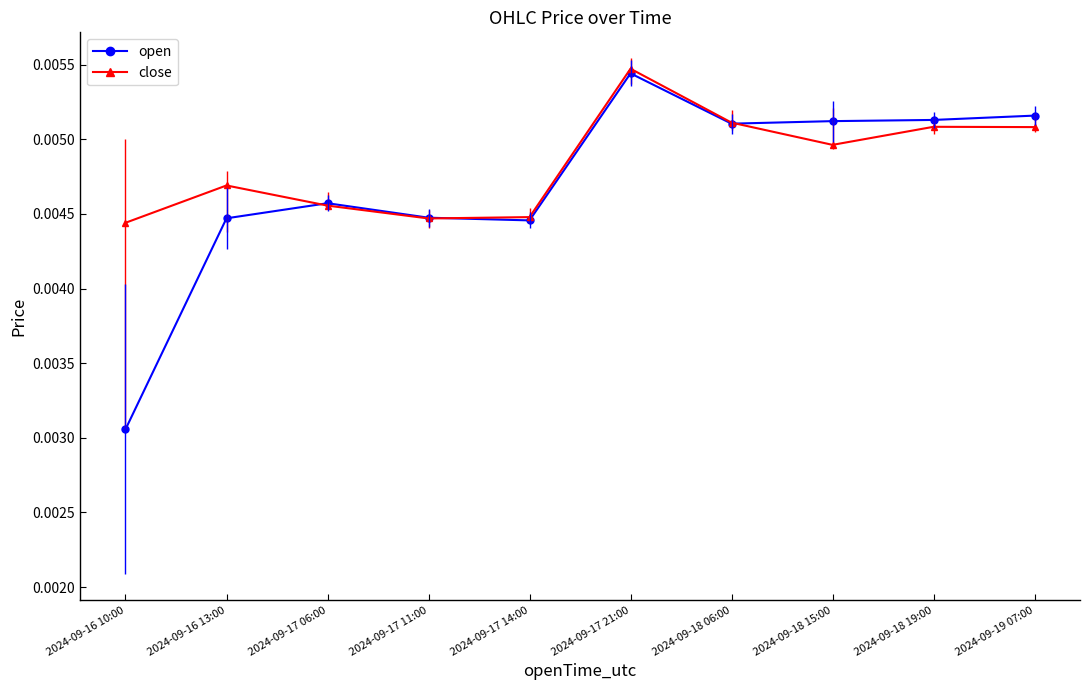

How many lines are shown in the chart?

2